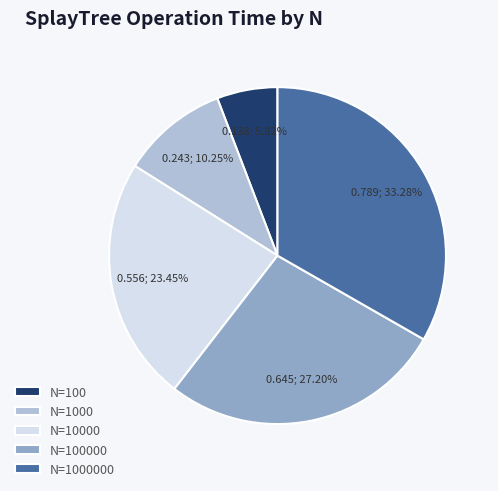

Which slice is the largest?

N=1000000